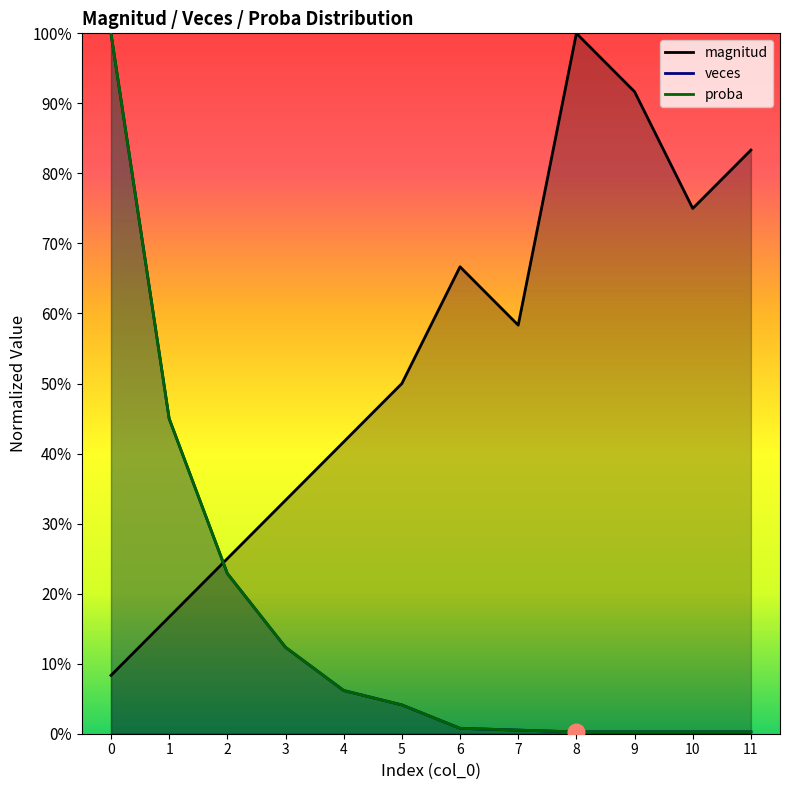

Reading left to right, what are all the values shown in this chart?

magnitud: 0.1	0.2	0.2	0.3	0.4	0.5	0.7	0.6	1.0	0.9	0.8	0.8
veces: 1.0	0.4	0.2	0.1	0.1	0.0	0.0	0.0	0.0	0.0	0.0	0.0
proba: 1.0	0.4	0.2	0.1	0.1	0.0	0.0	0.0	0.0	0.0	0.0	0.0